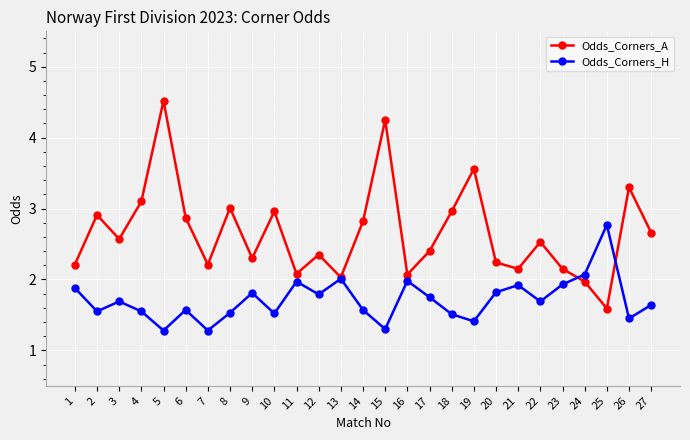

Which category has the highest value in the Odds_Corners_A series?

5